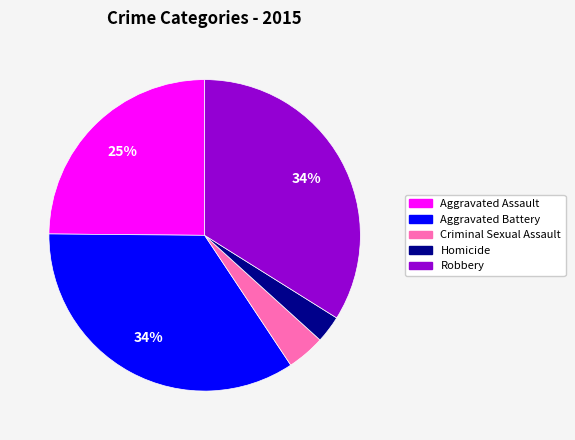

Count the number of slices in the pie.

5